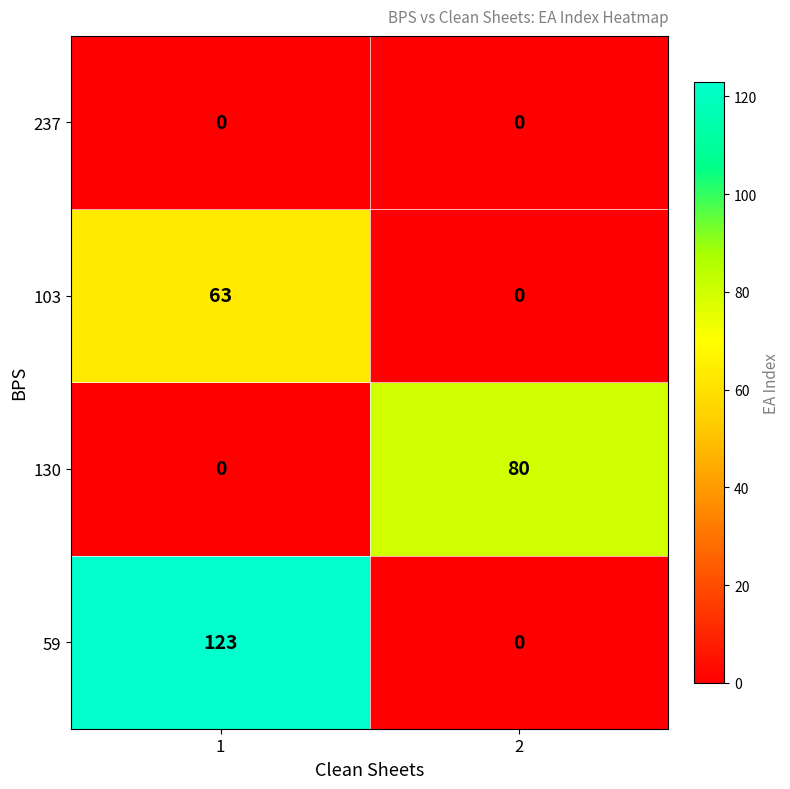

At how many categories does at least one series exceed 45?

2